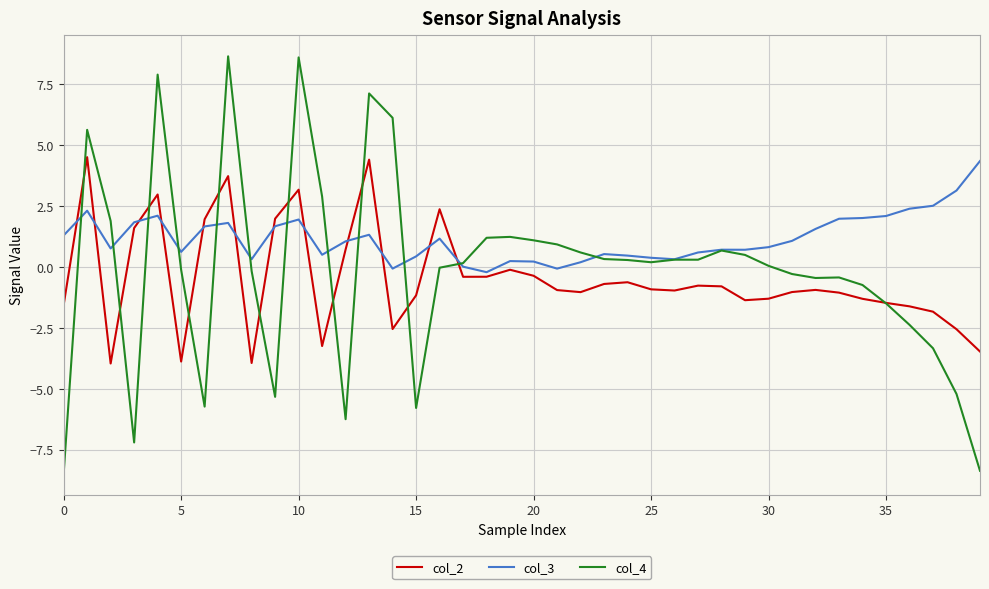

What is the minimum value shown in the chart?

-8.5